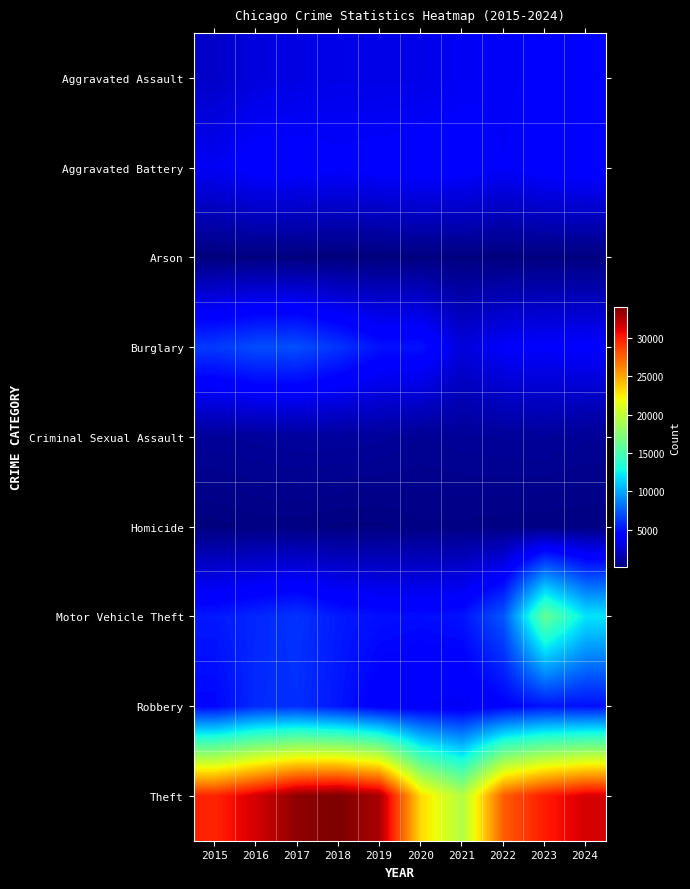

Reading left to right, extract all data points from this chart.

Aggravated Assault: 2015=2378	2016=3049	2017=3201	2018=3319	2019=3268	2020=3313	2021=3753	2022=3791	2023=4062	2024=4331
Aggravated Battery: 2015=3716	2016=4318	2017=4279	2018=4092	2019=4220	2020=4351	2021=4307	2022=3900	2023=4296	2024=4412
Arson: 2015=227	2016=289	2017=260	2018=193	2019=193	2020=302	2021=282	2022=216	2023=278	2024=266
Burglary: 2015=6366	2016=6985	2017=7054	2018=6150	2019=5023	2020=4980	2021=2964	2022=3952	2023=4010	2024=4069
Criminal Sexual Assault: 2015=974	2016=1043	2017=1104	2018=1099	2019=1050	2020=850	2021=942	2022=1006	2023=1016	2024=890
Homicide: 2015=261	2016=371	2017=386	2018=301	2019=275	2020=424	2021=416	2022=371	2023=348	2024=322
Motor Vehicle Theft: 2015=5241	2016=5732	2017=6155	2018=5289	2019=4926	2020=4806	2021=5027	2022=7321	2023=16181	2024=12048
Robbery: 2015=4583	2016=5849	2017=5986	2018=5172	2019=4116	2020=3899	2021=3701	2022=4365	2023=5088	2024=4951
Theft: 2015=29664	2016=31515	2017=33518	2018=34023	2019=32697	2020=23088	2021=19321	2022=27643	2023=29985	2024=31426